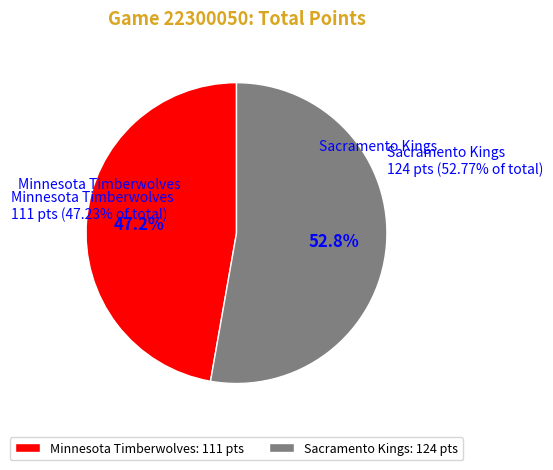

What percentage is NOT represented by Sacramento Kings?

47.2%